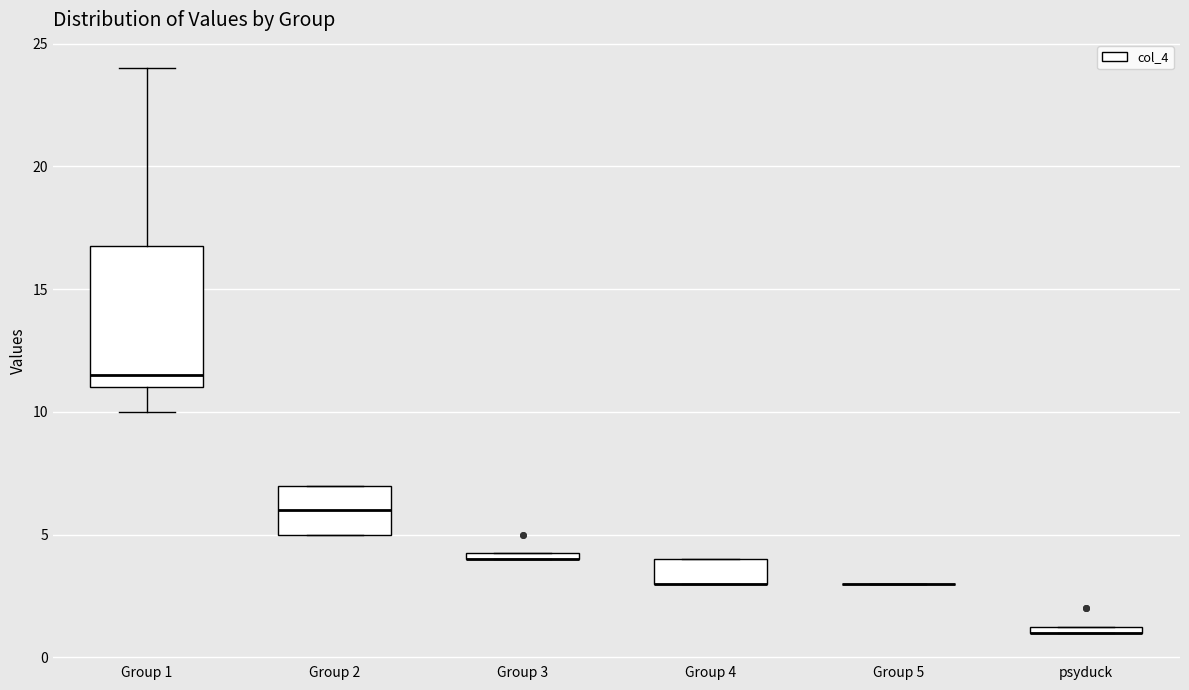

Where is the upper edge of the box for Group 3 on the y-axis? The values are not printed on the chart, so give them approximately, as read against the axis.

4.5